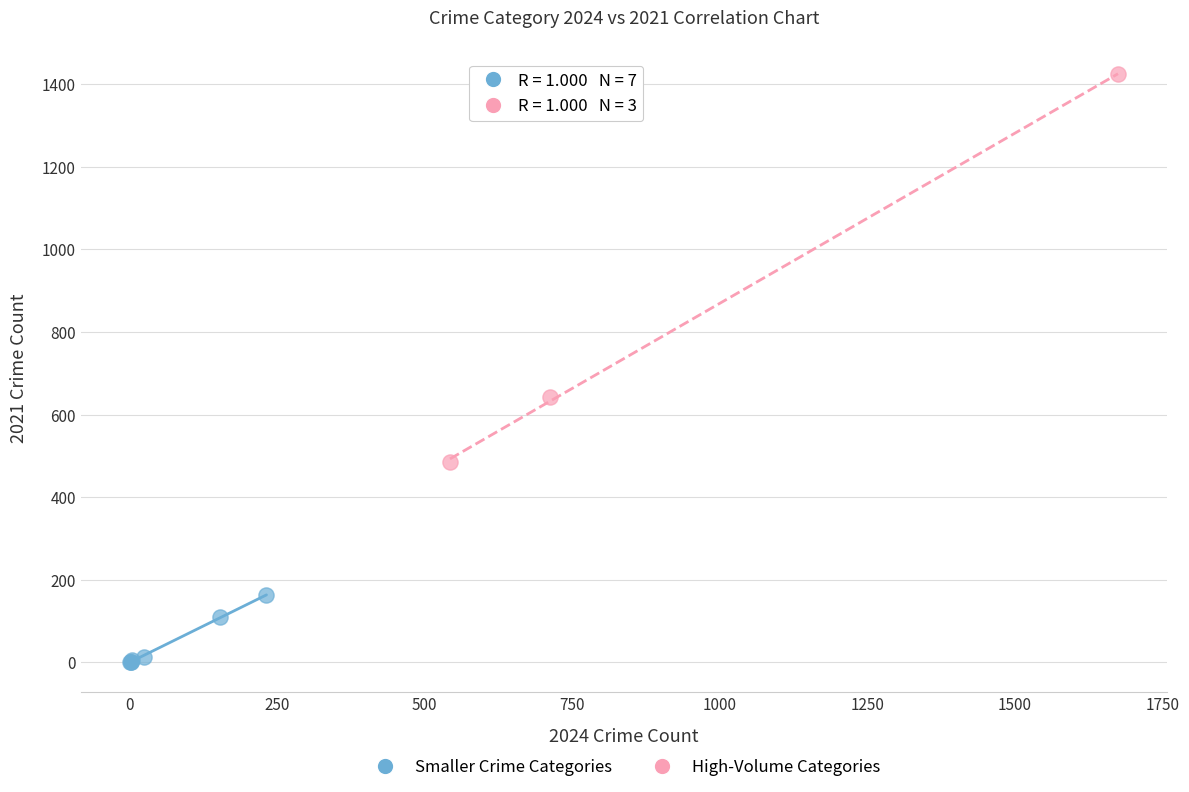

Which series has the widest spread of Y values?

High-Volume Categories